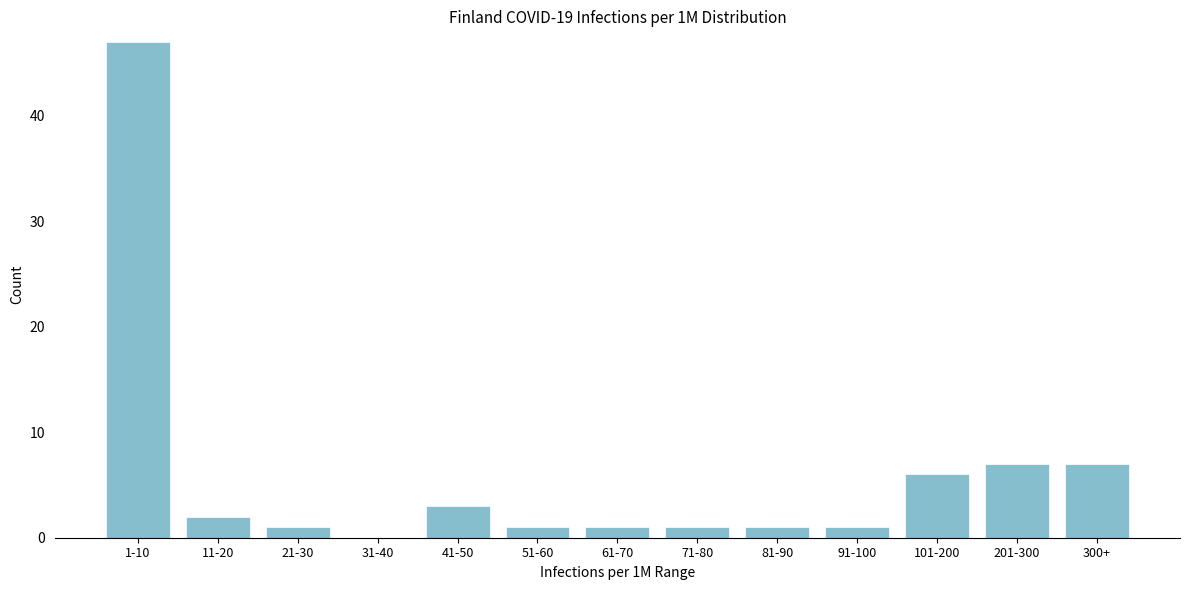

Reading left to right, what are all the values shown in this chart?

1-10=47	11-20=2	21-30=1	31-40=0	41-50=3	51-60=1	61-70=1	71-80=1	81-90=1	91-100=1	101-200=6	201-300=7	300+=7